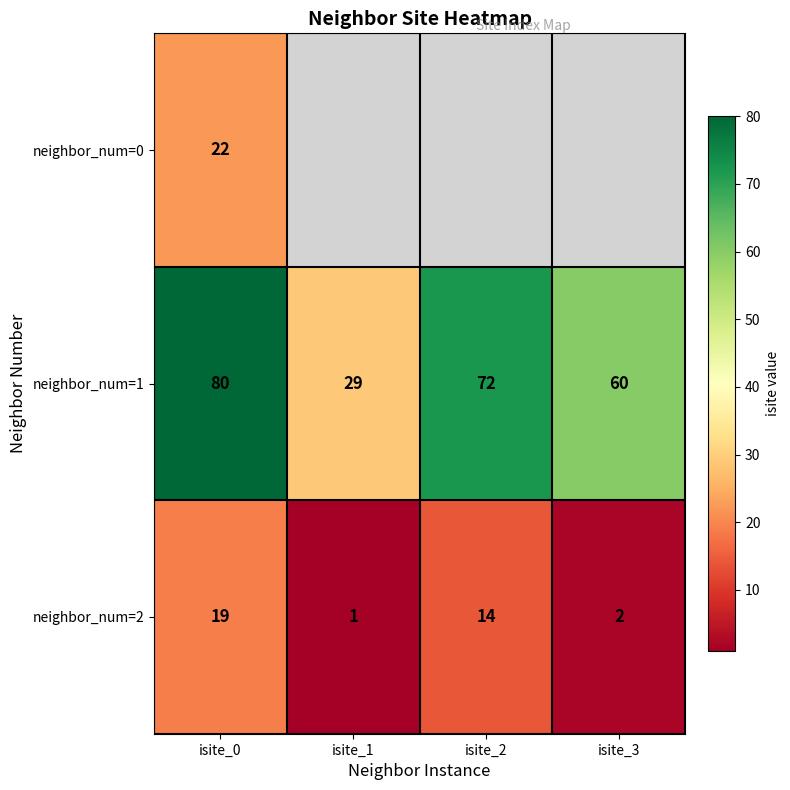

Is it true that neighbor_num=1 equals 16 at isite_3?

False